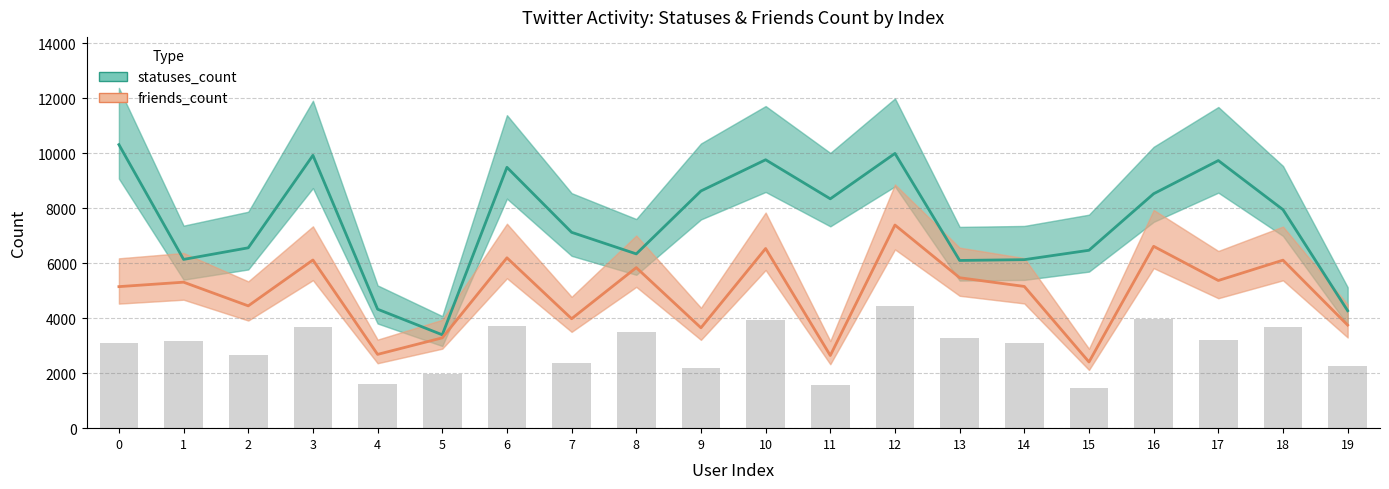

Are the bars grouped side by side (vs. stacked)?

Yes